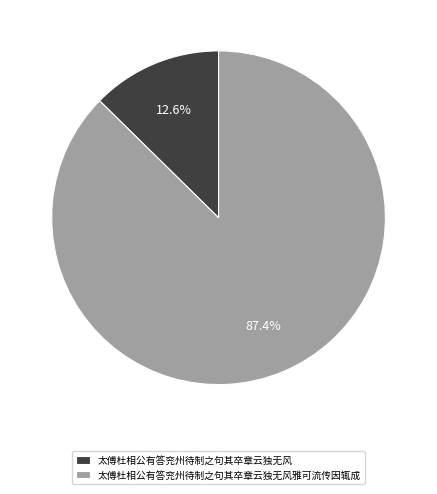

What is the ratio of the value at 太傅杜相公有答兖州待制之句其卒章云独无风雅可流传因辄成 to the value at 太傅杜相公有答兖州待制之句其卒章云独无风?

6.9